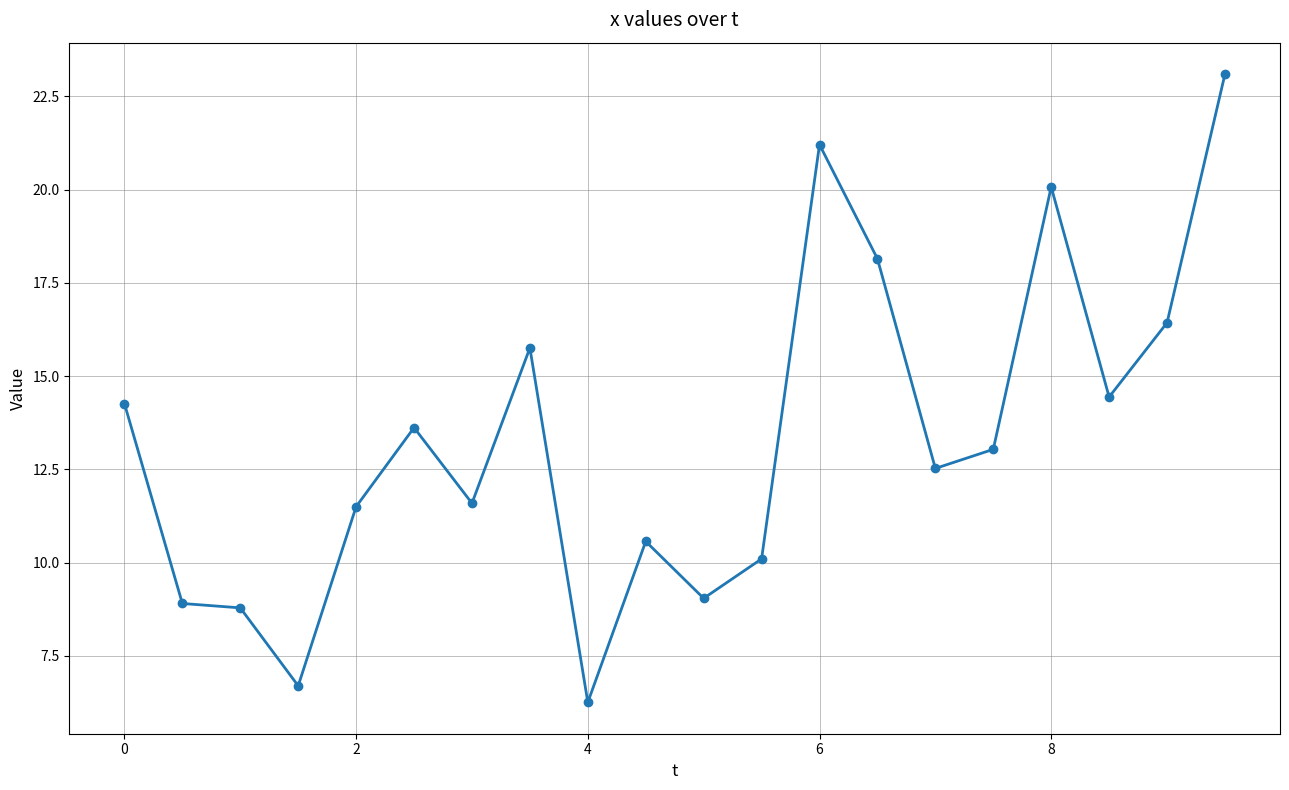

What is the difference between the maximum and minimum values?

16.8